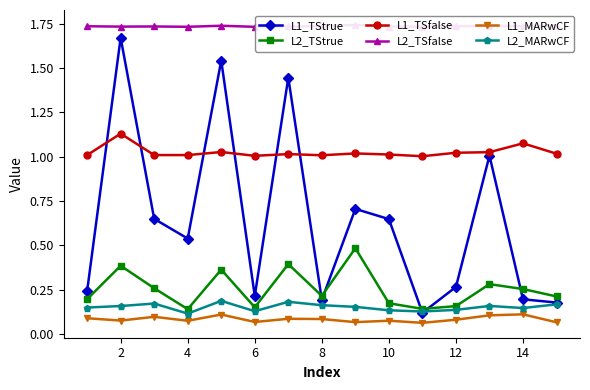

True or false: L2_TStrue has a value of 0.2 at 4.

False